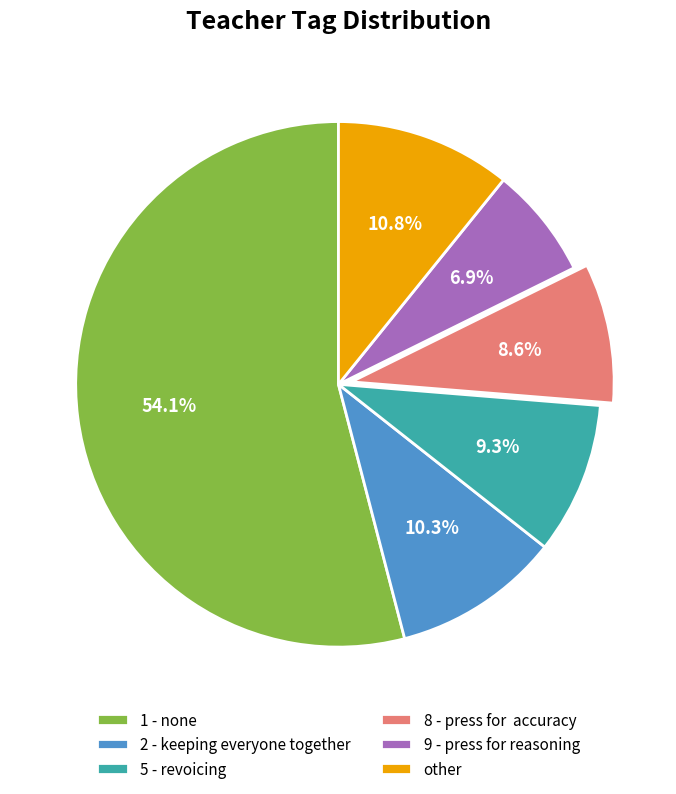

How many segments does this pie chart have?

6